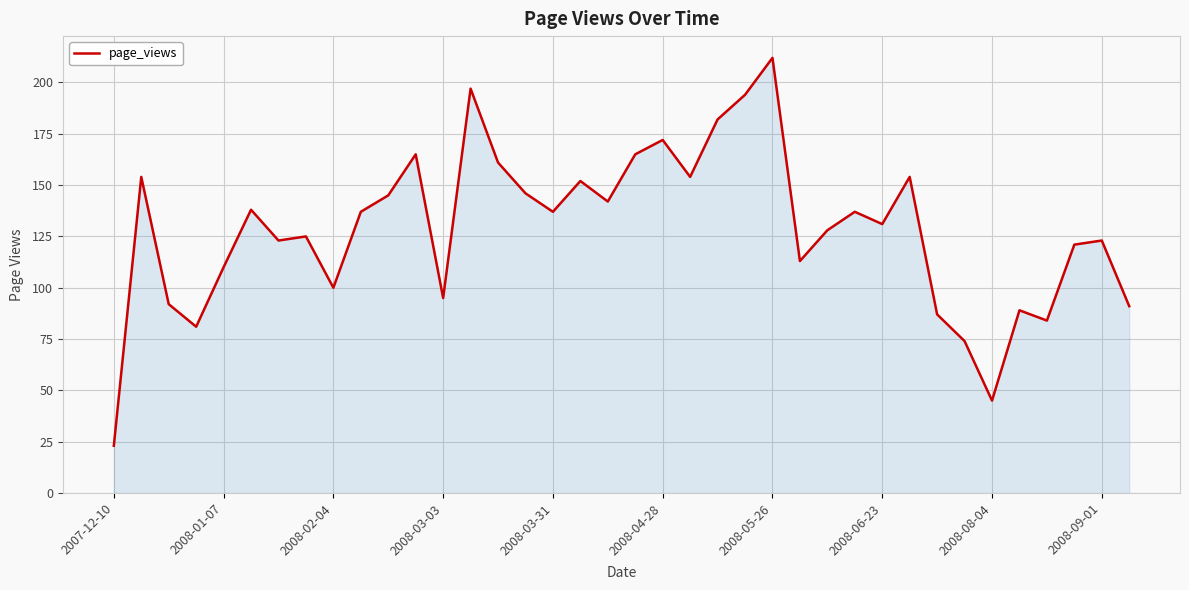

What is the maximum value shown in the chart?

212